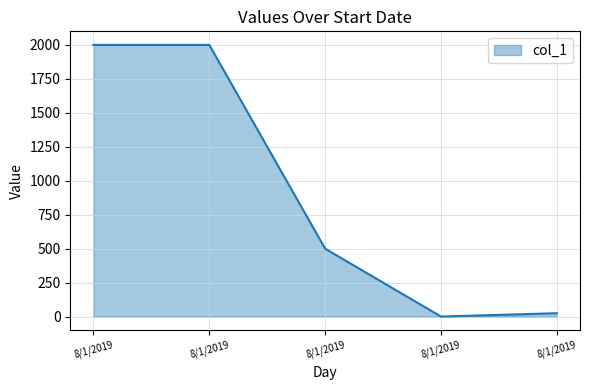

Count the number of data series in this chart.

1